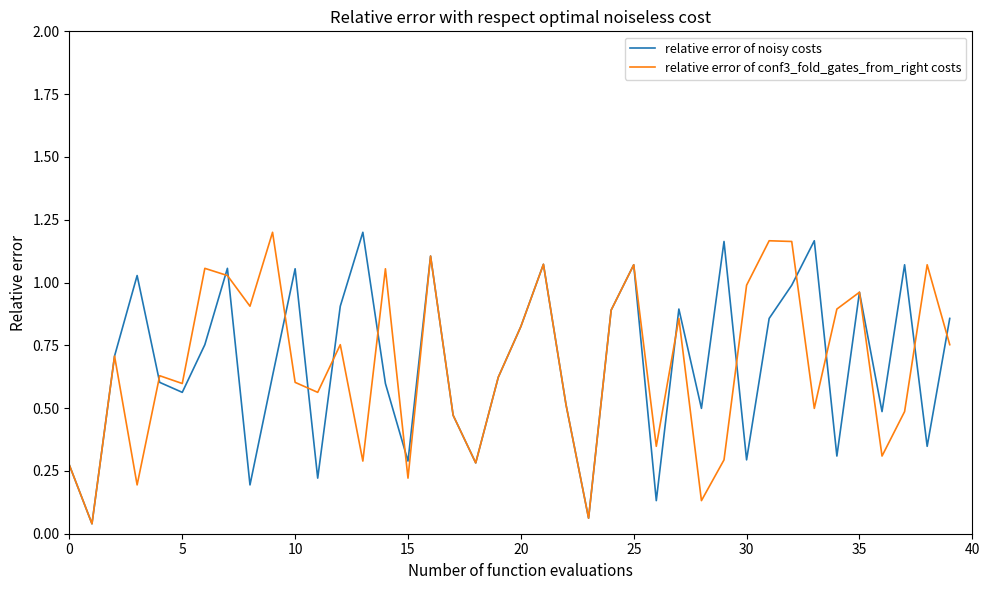

What are all the series names shown in the legend?

relative error of noisy costs, relative error of conf3_fold_gates_from_right costs